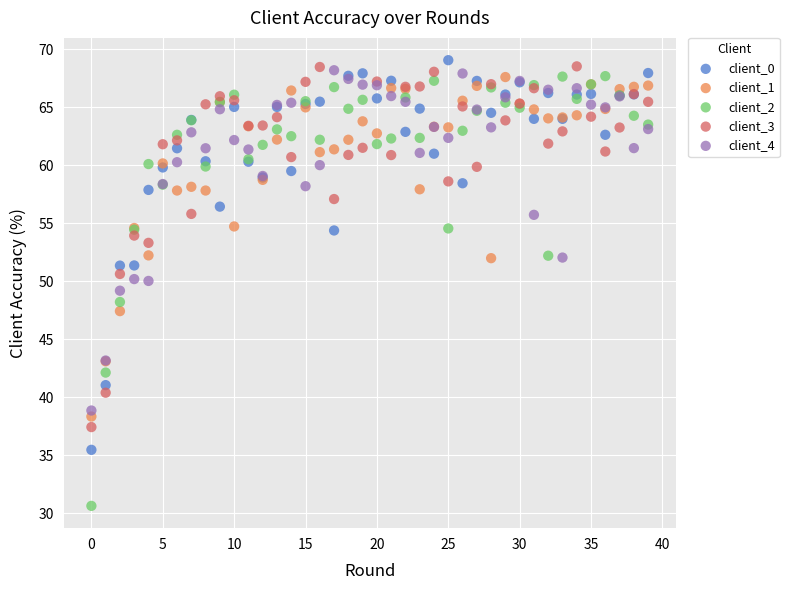

Which series has the widest spread of Y values?

client_2